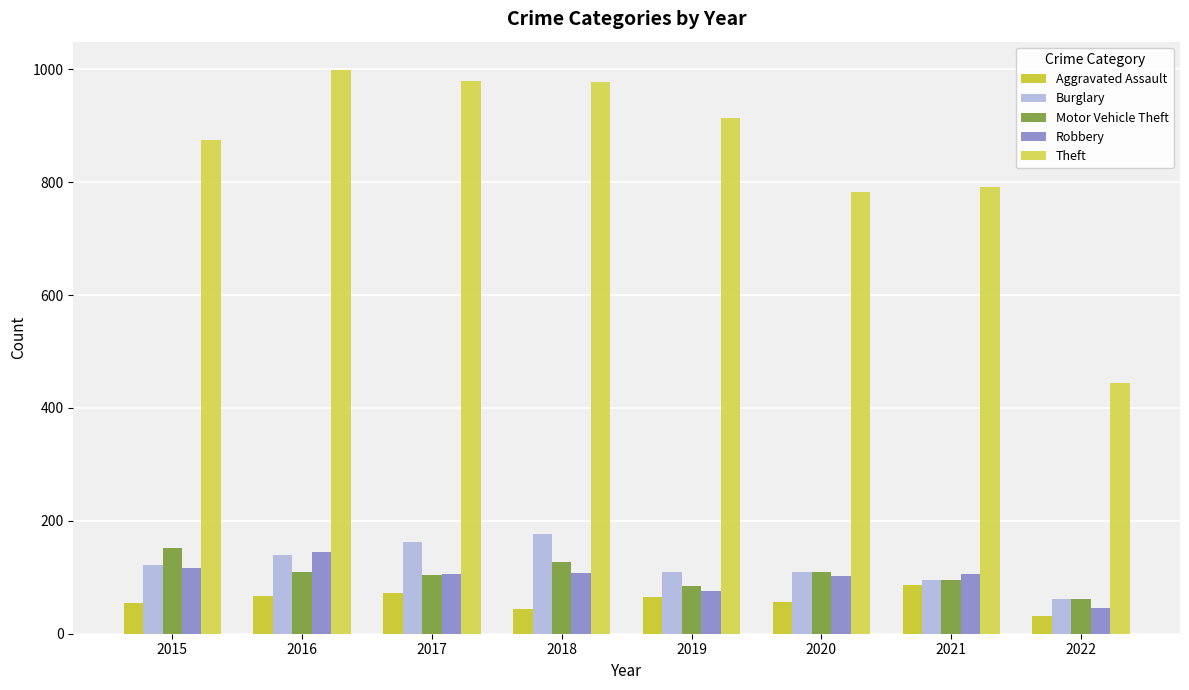

Rank the series at 2016 from highest to lowest value.

Theft, Robbery, Burglary, Motor Vehicle Theft, Aggravated Assault